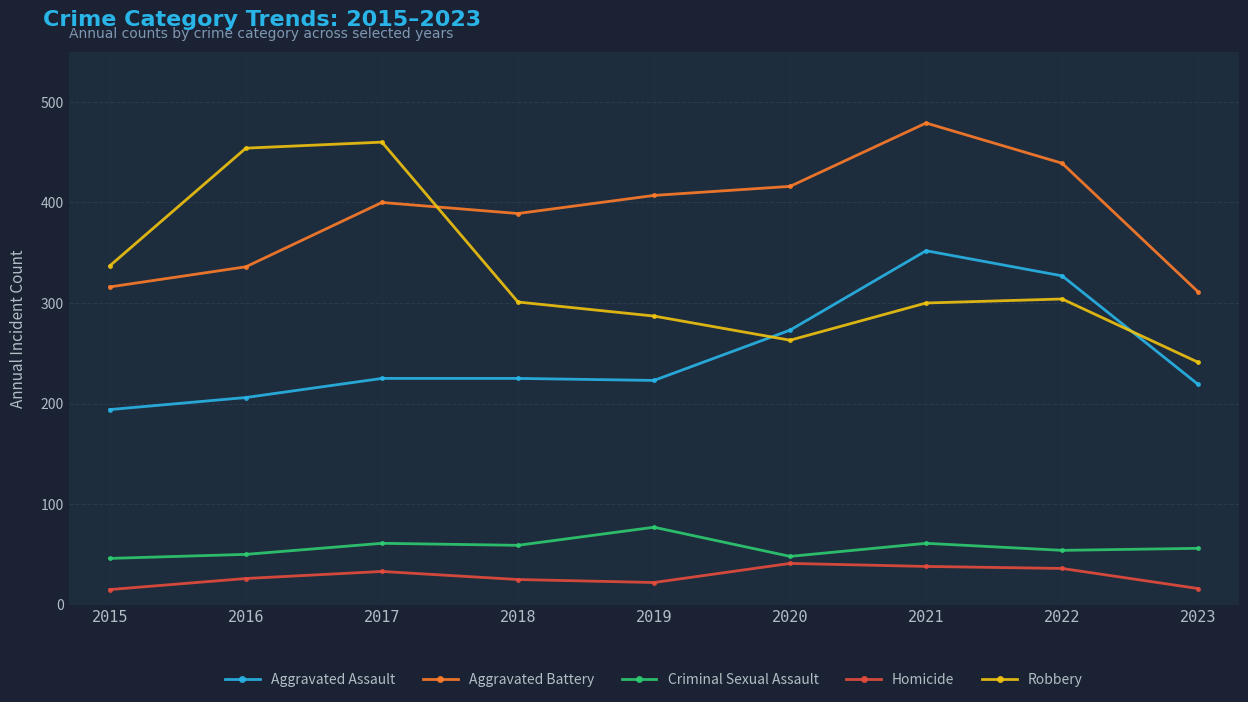

In Criminal Sexual Assault, how many points are lower than both neighbors (excluding endpoints)?

3